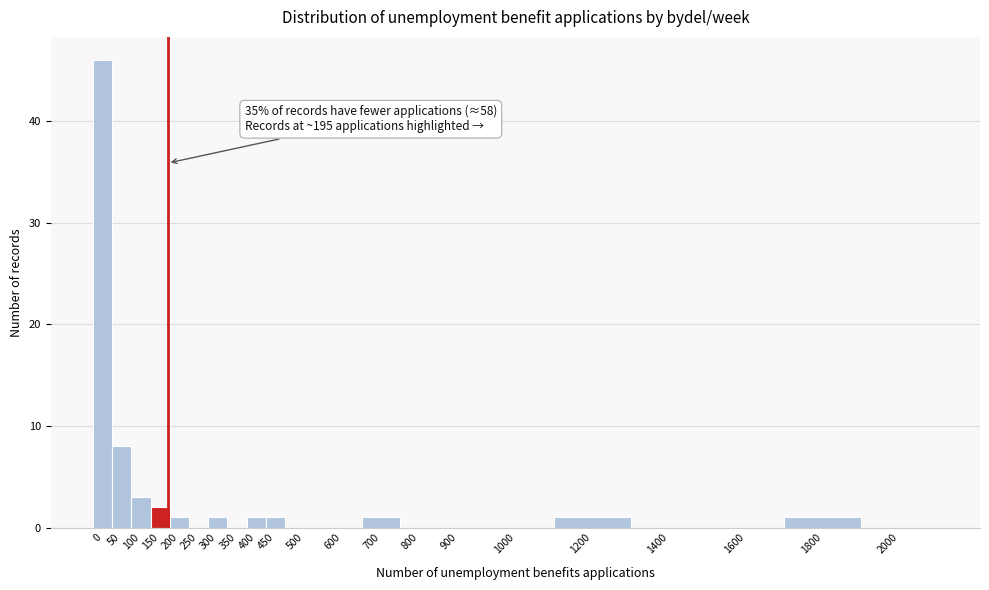

Reading left to right, what are all the values shown in this chart?

0=46	50=8	100=3	150=2	200=1	250=0	300=1	350=0	400=1	450=1	500=0	600=0	700=1	800=0	900=0	1000=0	1200=1	1400=0	1600=0	1800=1	2000=0